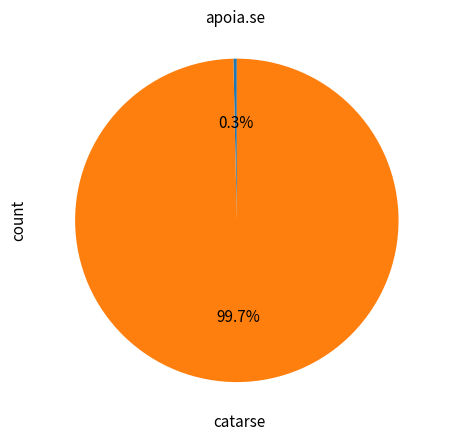

Rank the categories by value from lowest to highest.

apoia.se, catarse